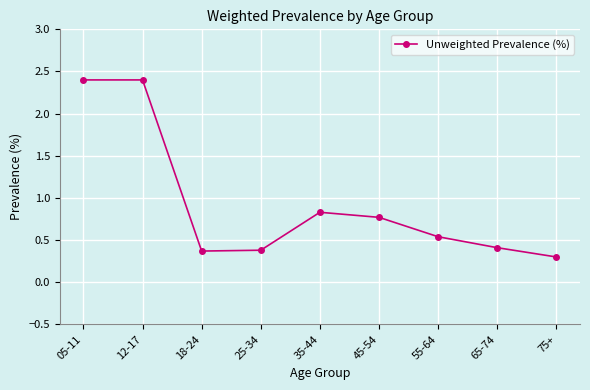

What is the label of the 2nd point from the right?

65-74